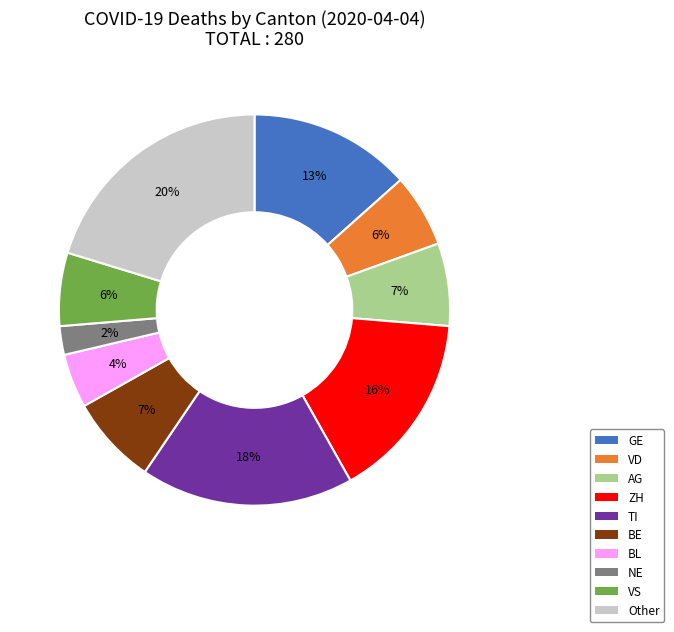

To the nearest percent, what is the average slice percentage?

10%